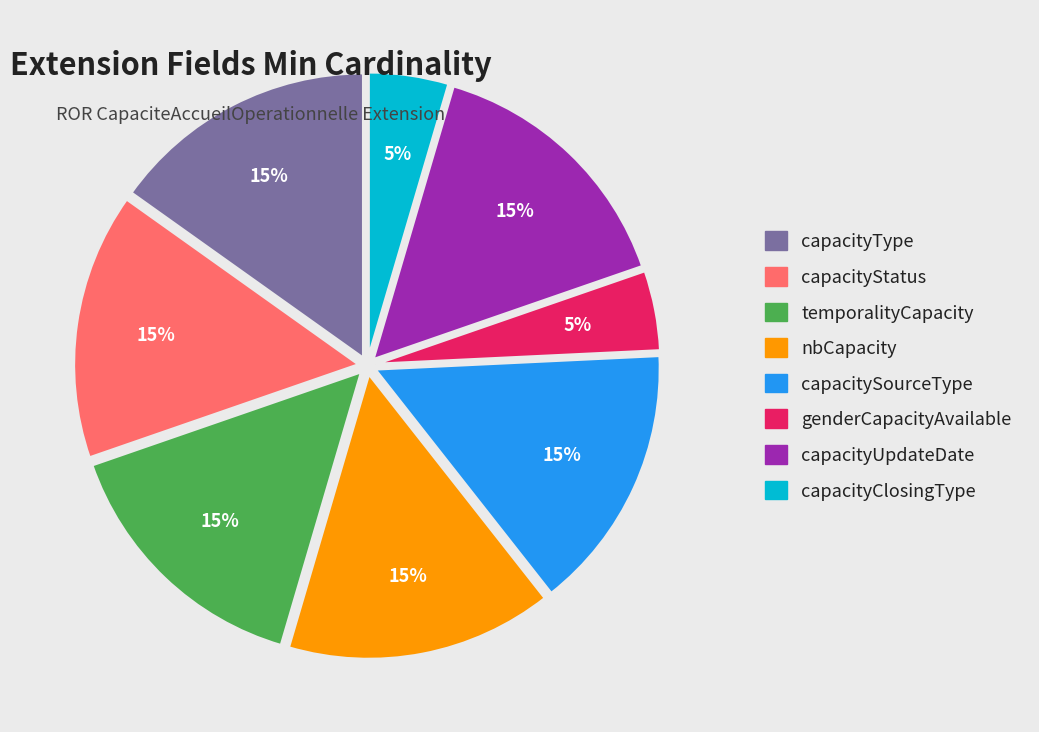

Is the sum of capacityStatus and capacityUpdateDate greater than half?

No